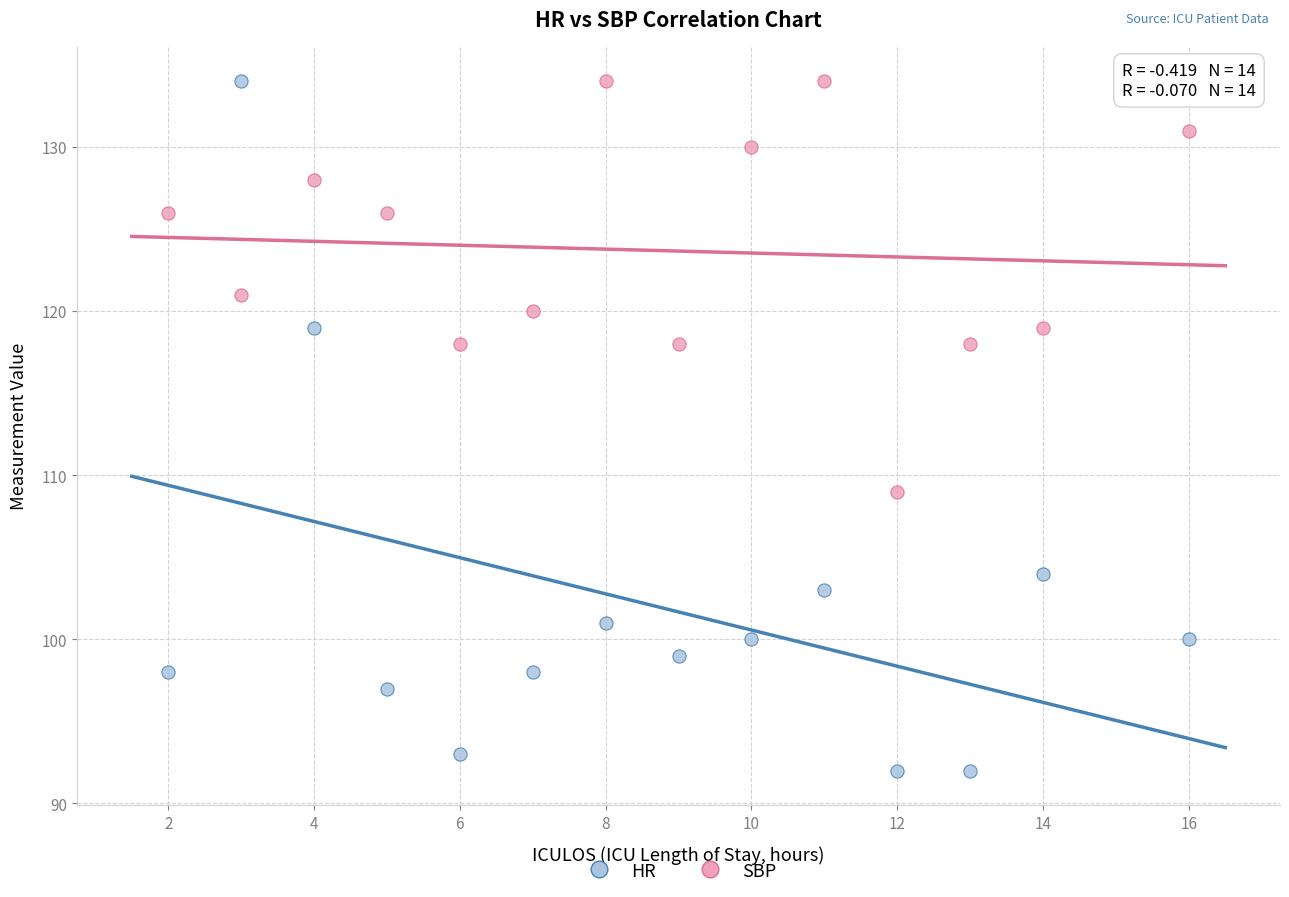

What are all the series names shown in the legend?

HR, SBP